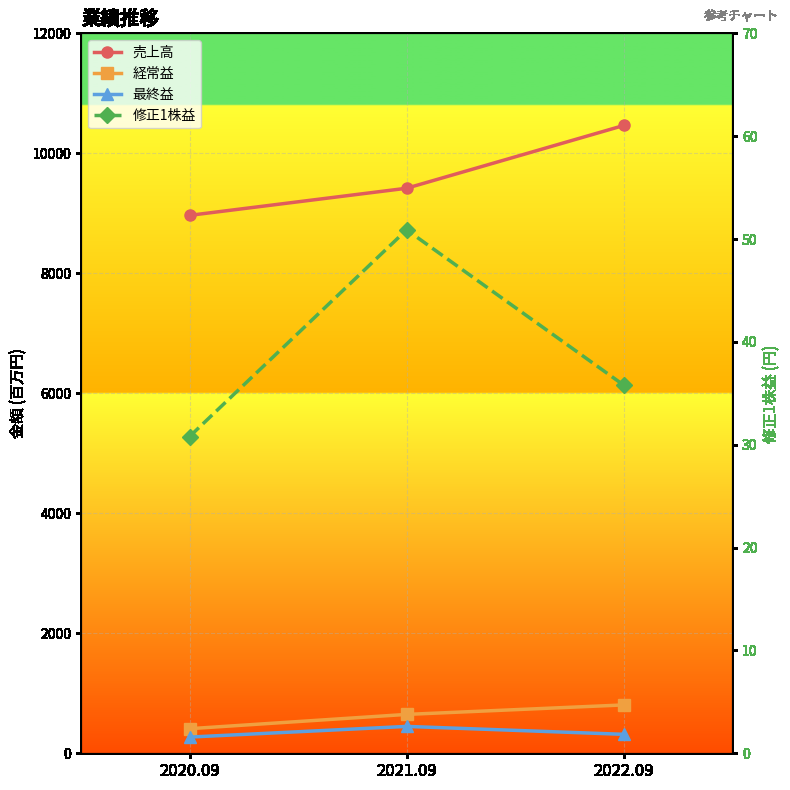

At 2020.09, list the series in order from smallest to largest.

修正1株益, 最終益, 経常益, 売上高